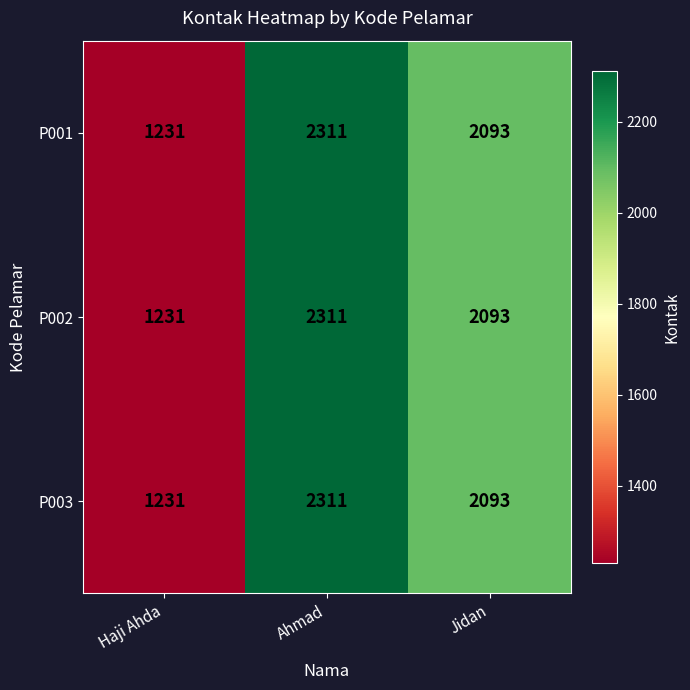

At which category does the chart reach its peak across all series?

Ahmad